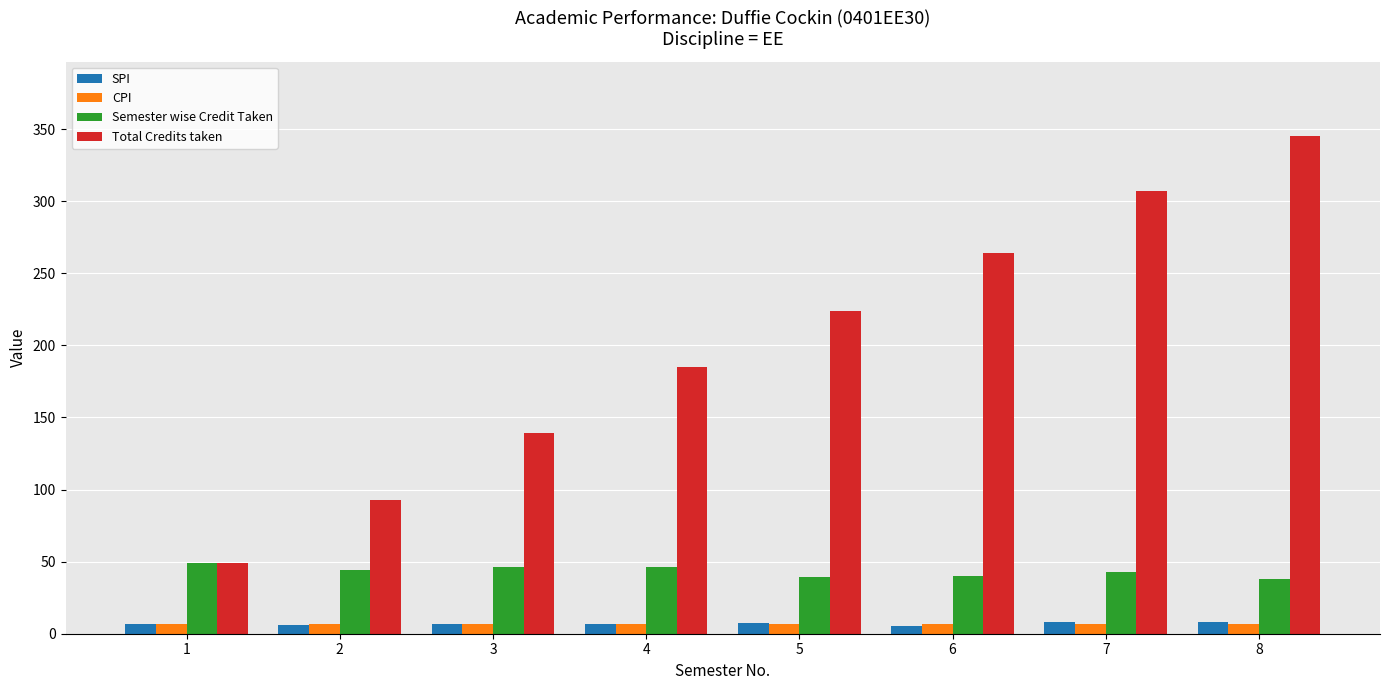

What is the difference between the CPI values at 7 and 2?

0.3